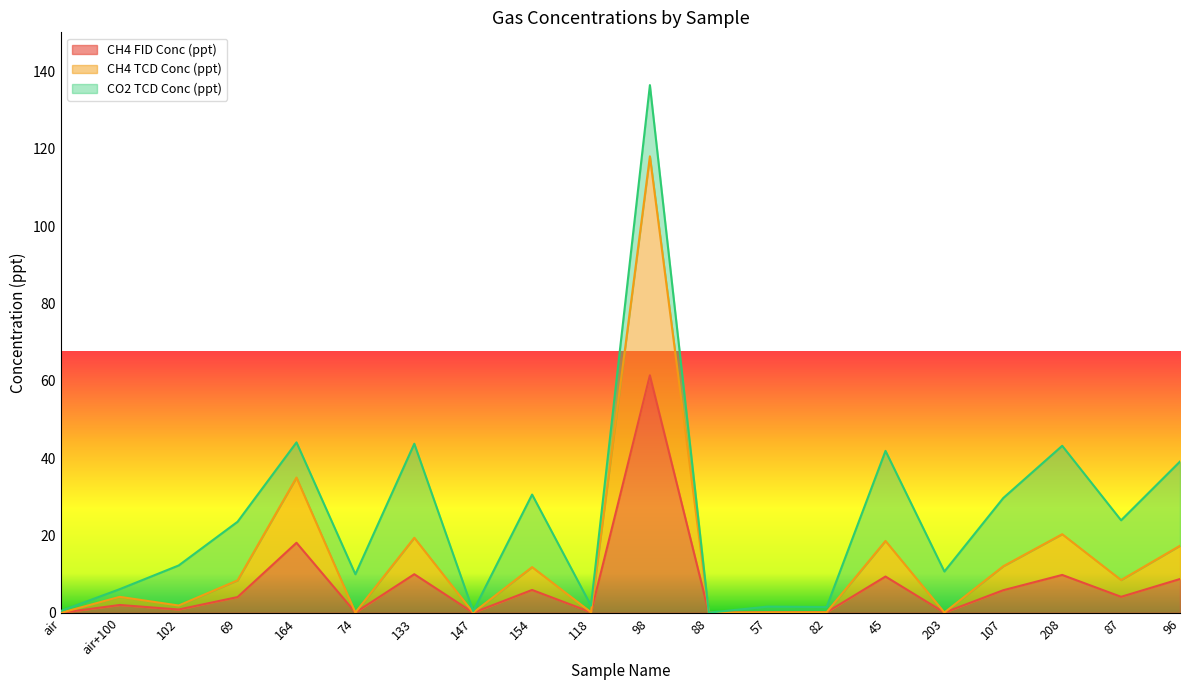

What is the label of the 7th point from the right?

82